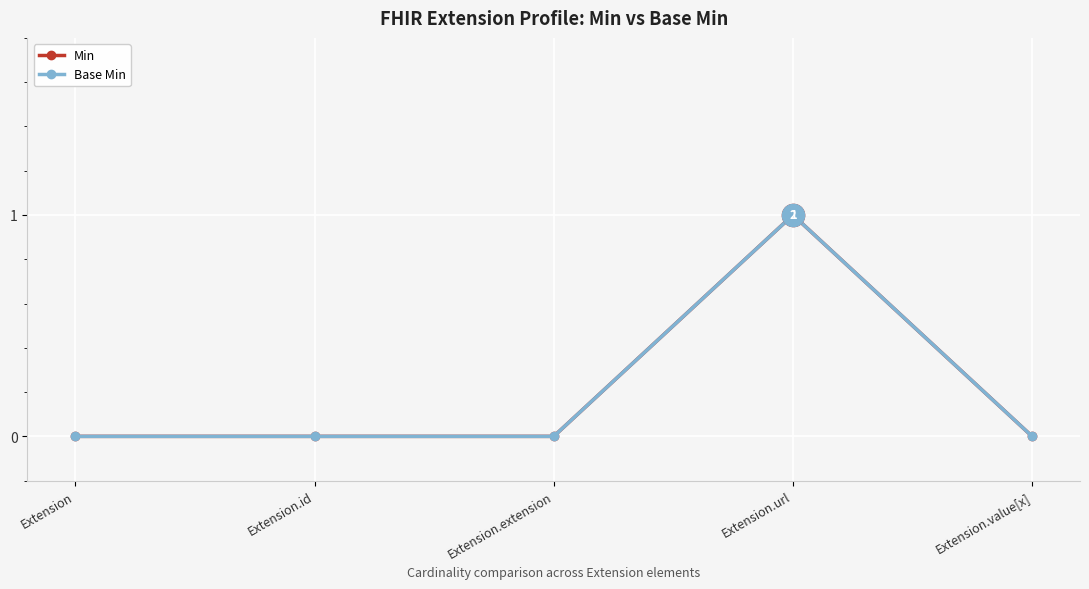

What is the maximum value for Min?

1